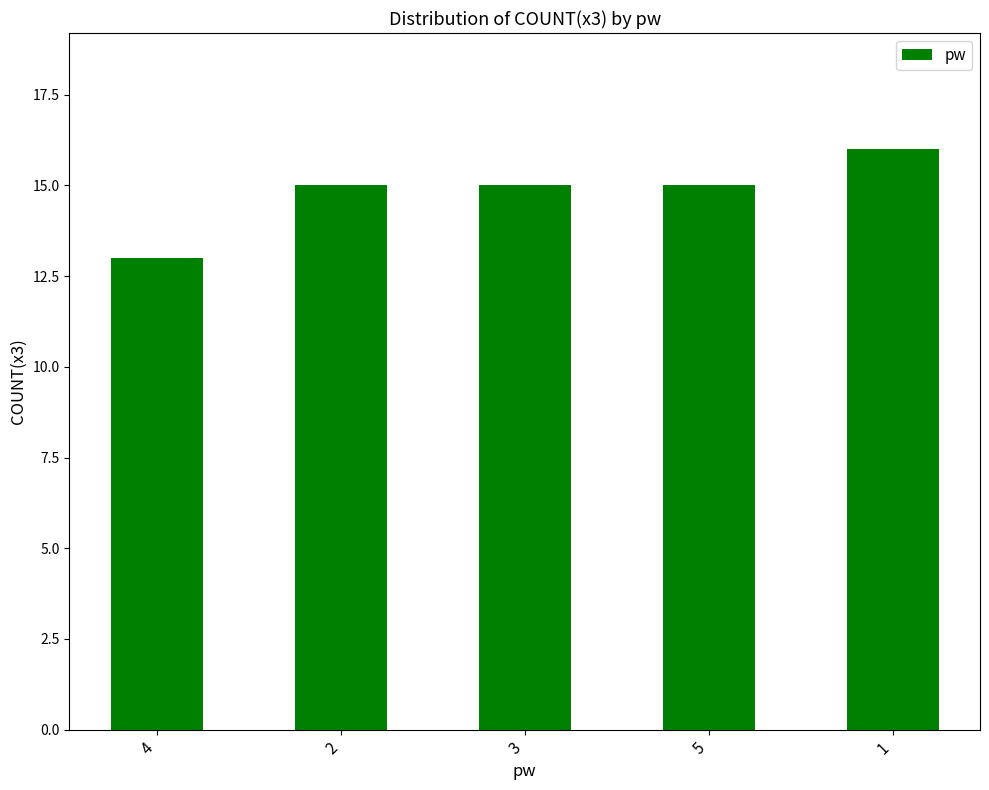

Approximately how many times larger is the value at 1 compared to 4?

1.2